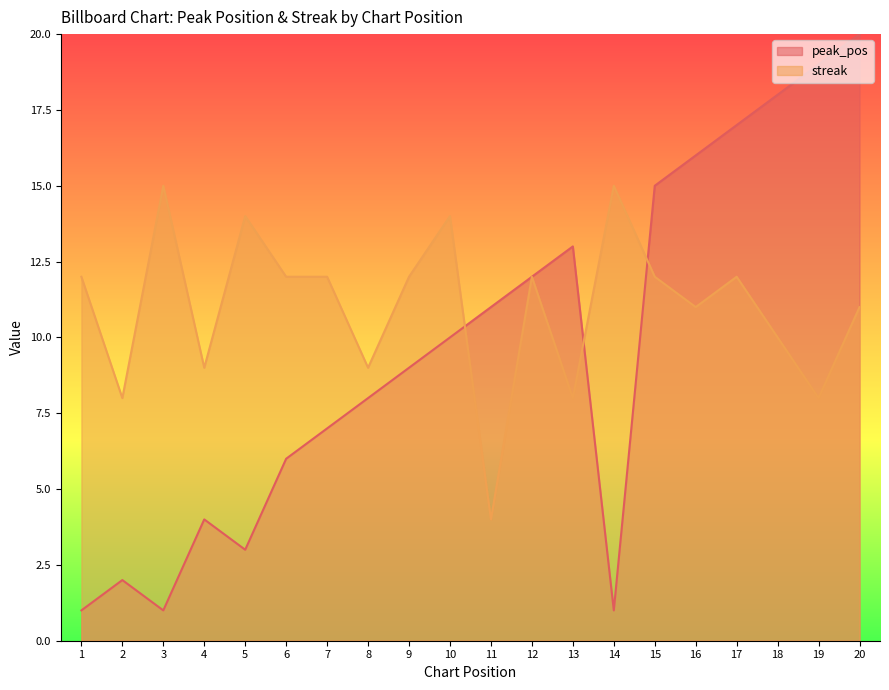

Which series has the widest spread of values?

peak_pos